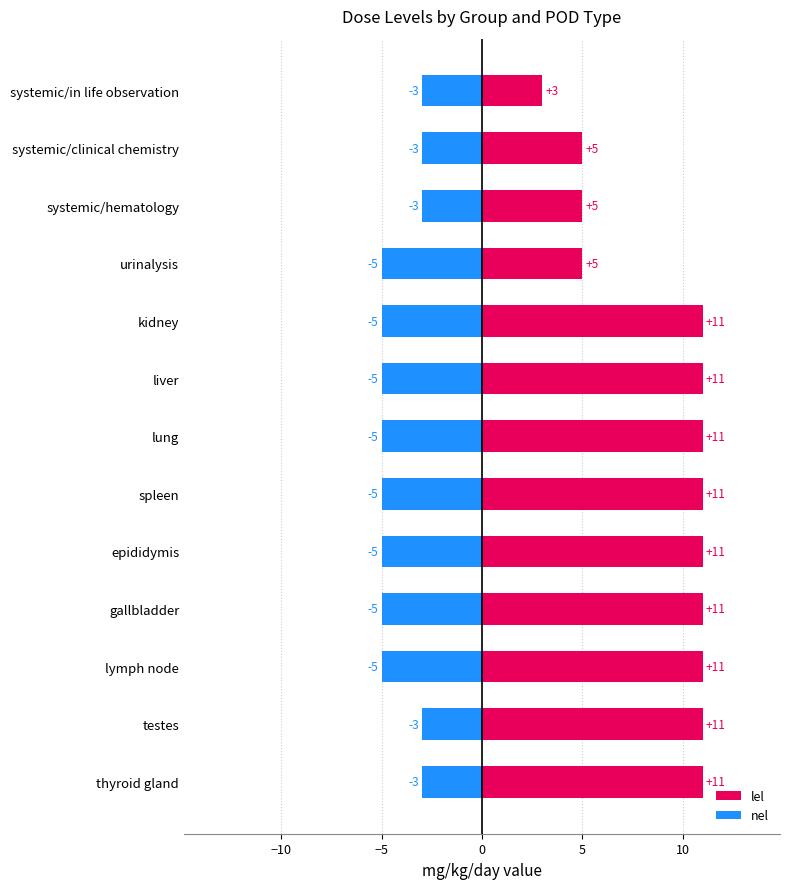

What is the approximate value of lel at systemic/hematology?

5